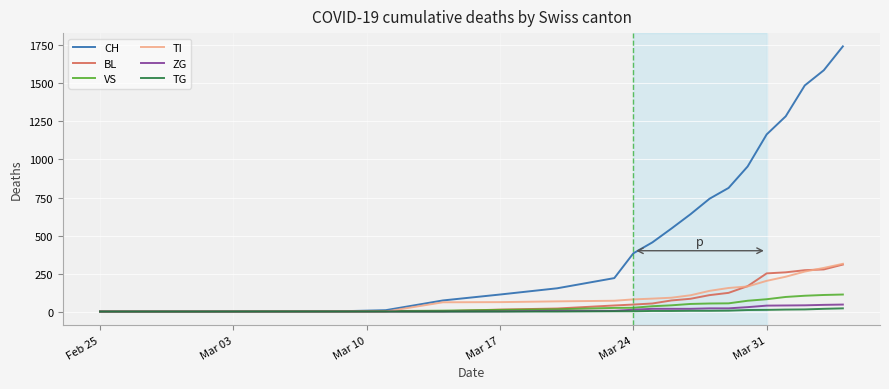

Which series has the widest spread of values?

CH